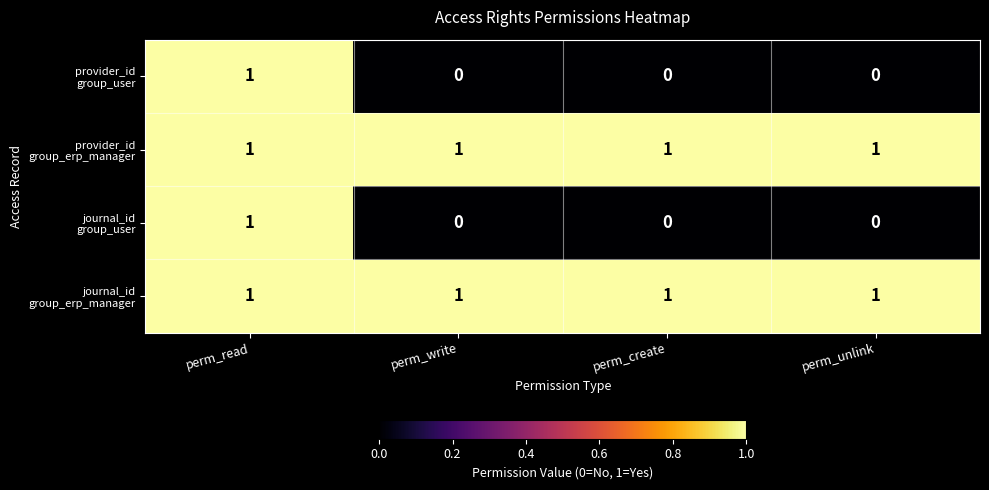

At which category is the sum across all series the highest?

perm_read